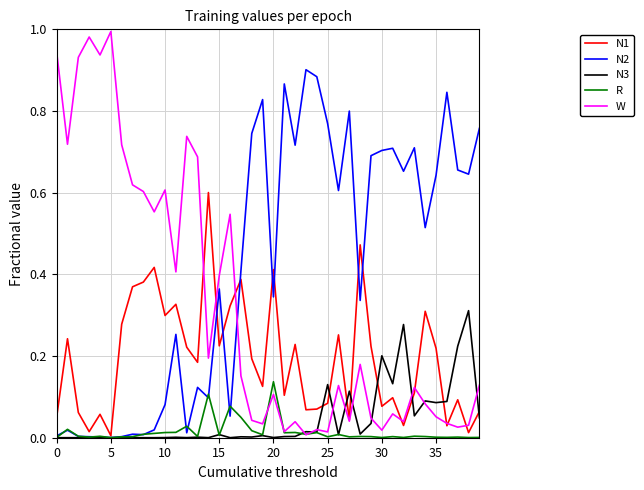

Which series has the largest range (max minus min)?

W